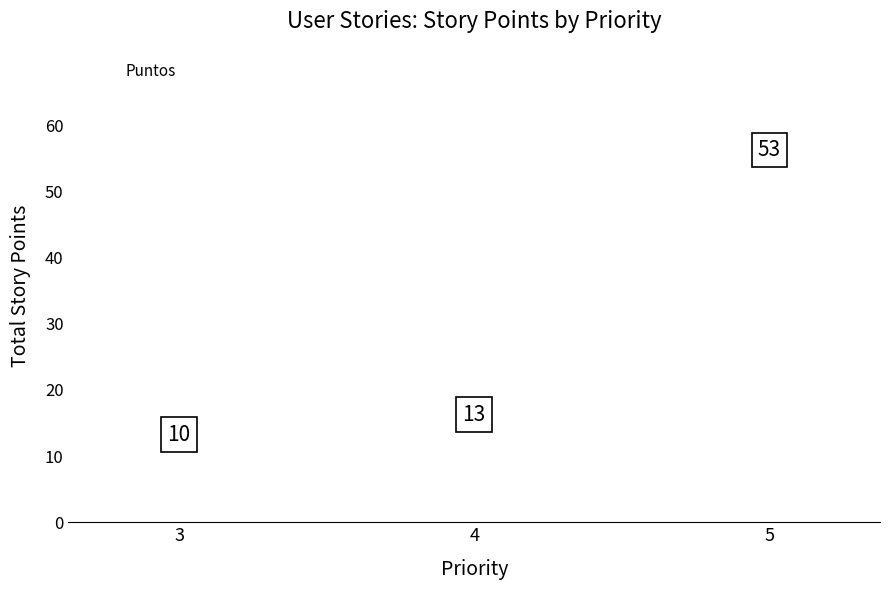

What is the change in value from 3 to 4?

+3